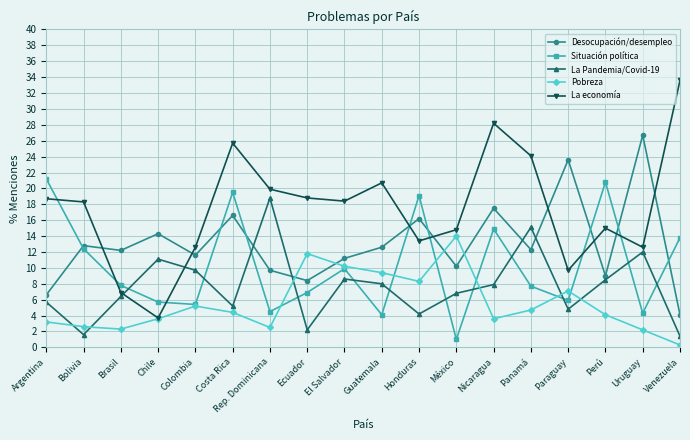

Is it true that Desocupación/desempleo equals 4.7 at Perú?

False